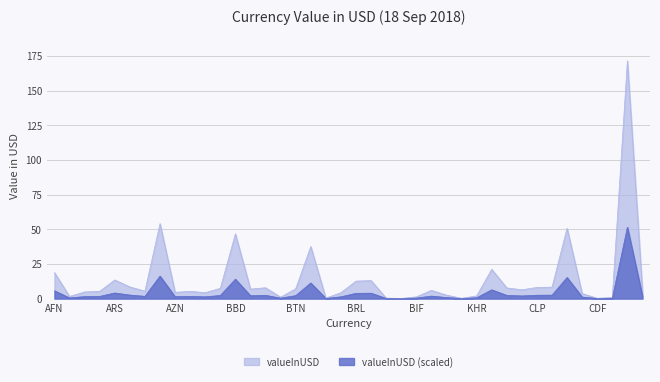

What is the label of the 32nd point from the left?

KYD